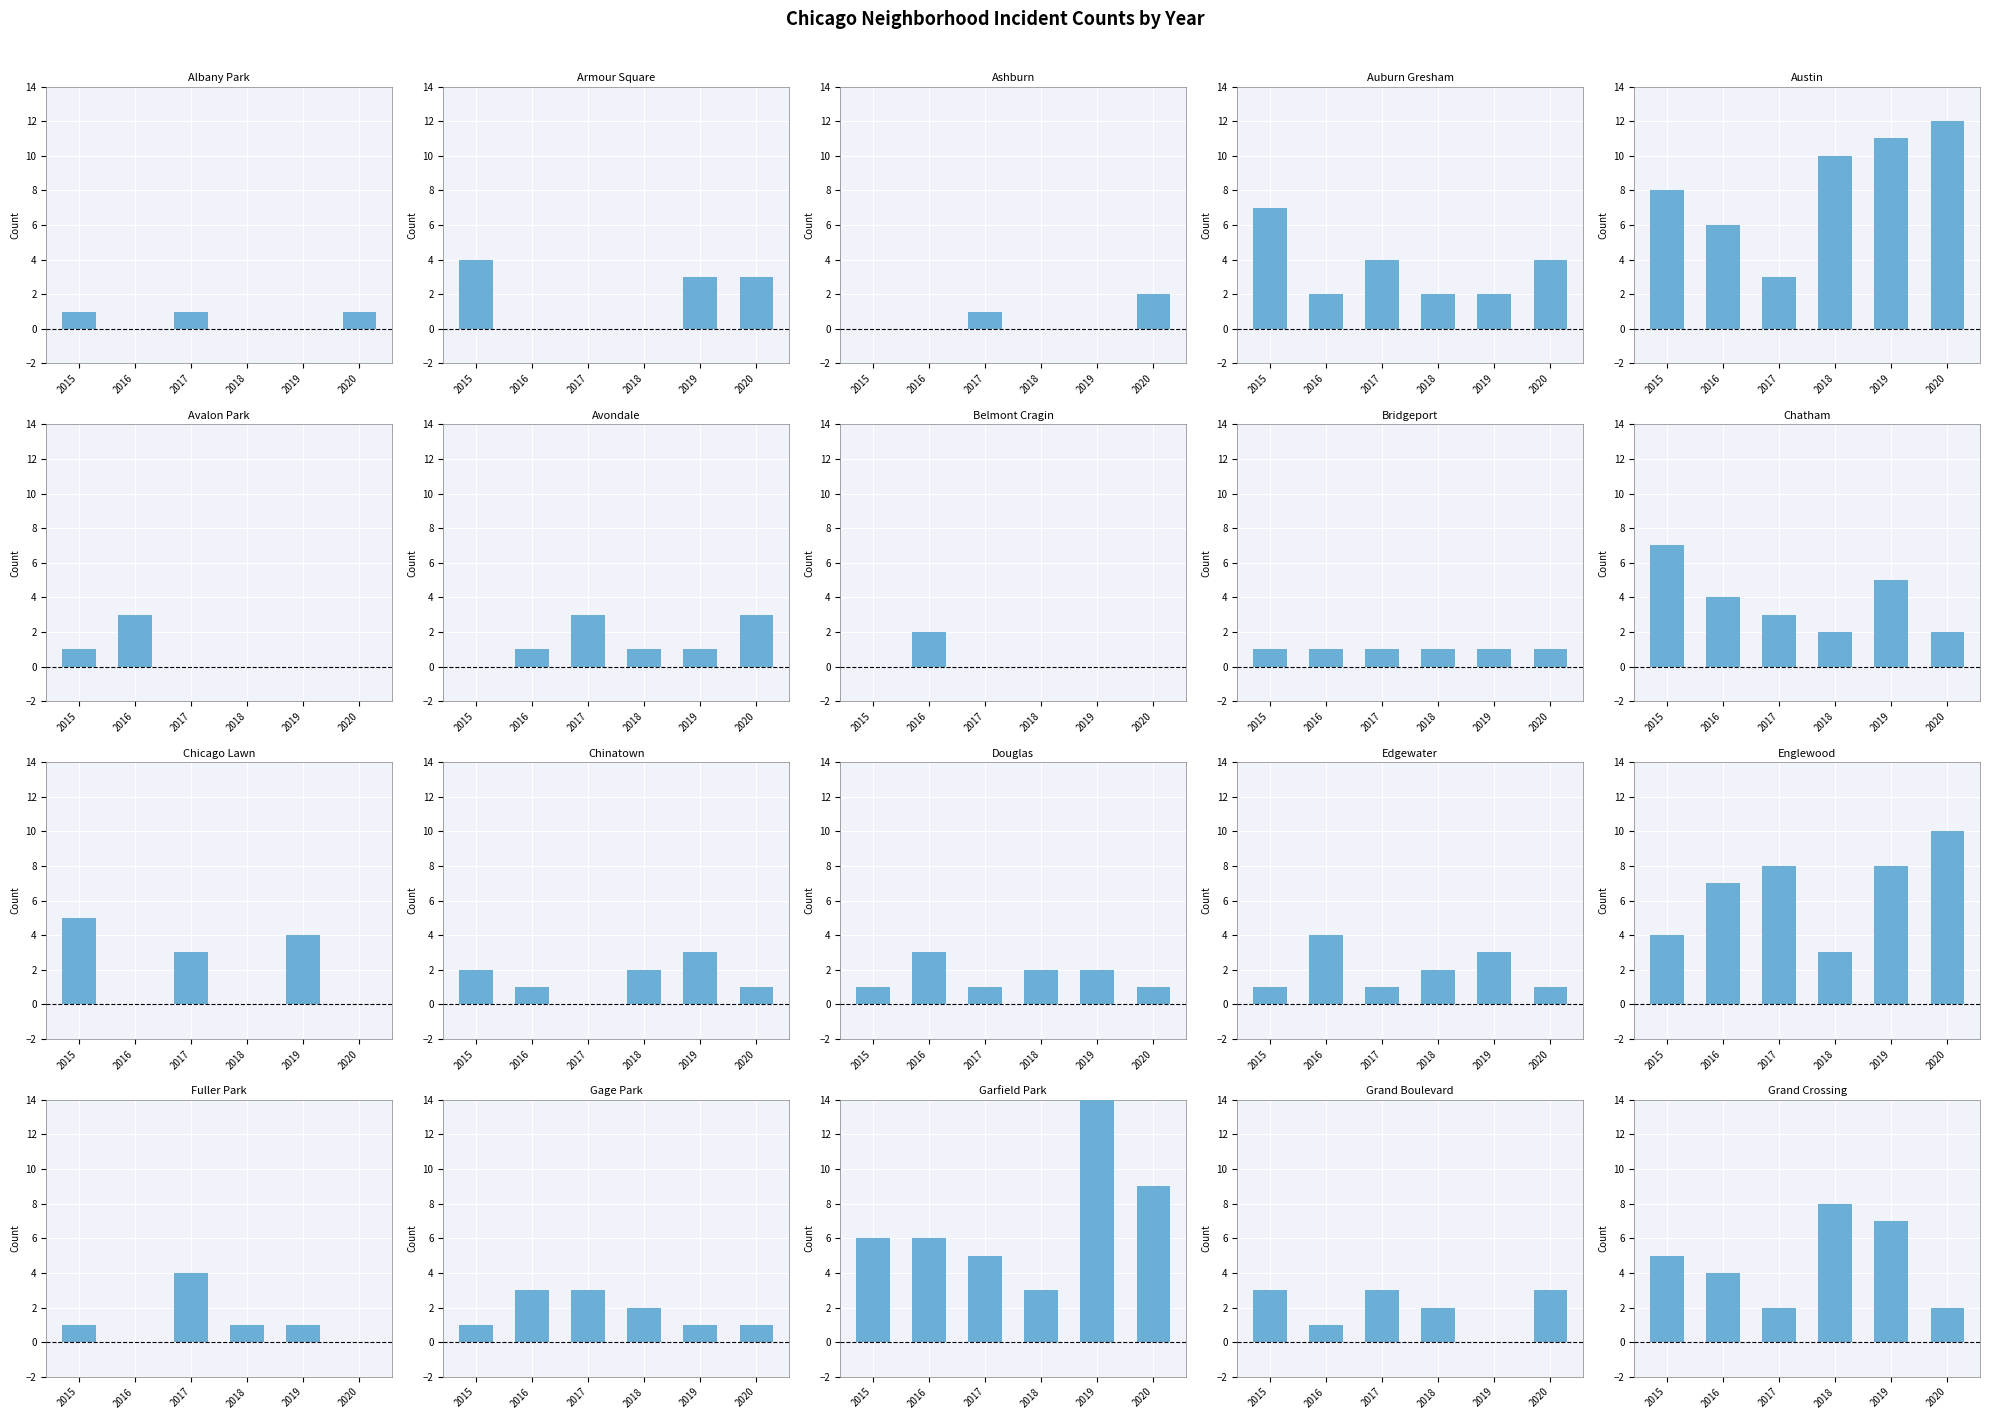

What is the greatest value displayed?

21